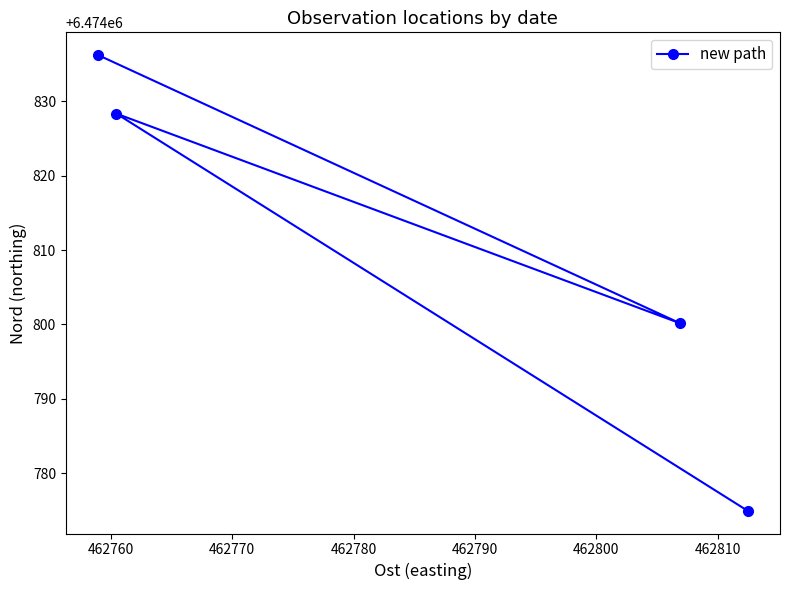

What is the difference between the second highest and minimum values?

53.4